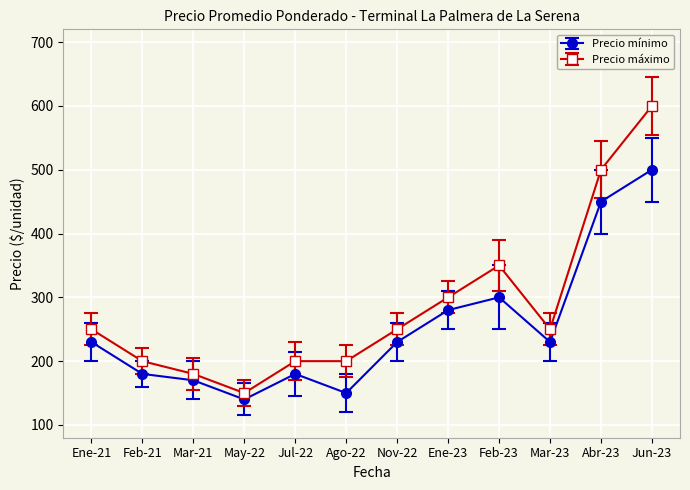

Which label corresponds to the largest value in the chart?

Jun-23